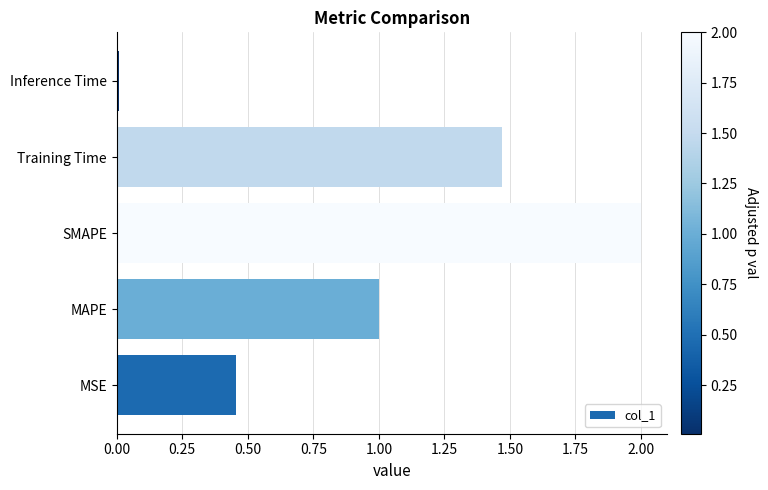

Is it true that the value at SMAPE is 3.5?

False